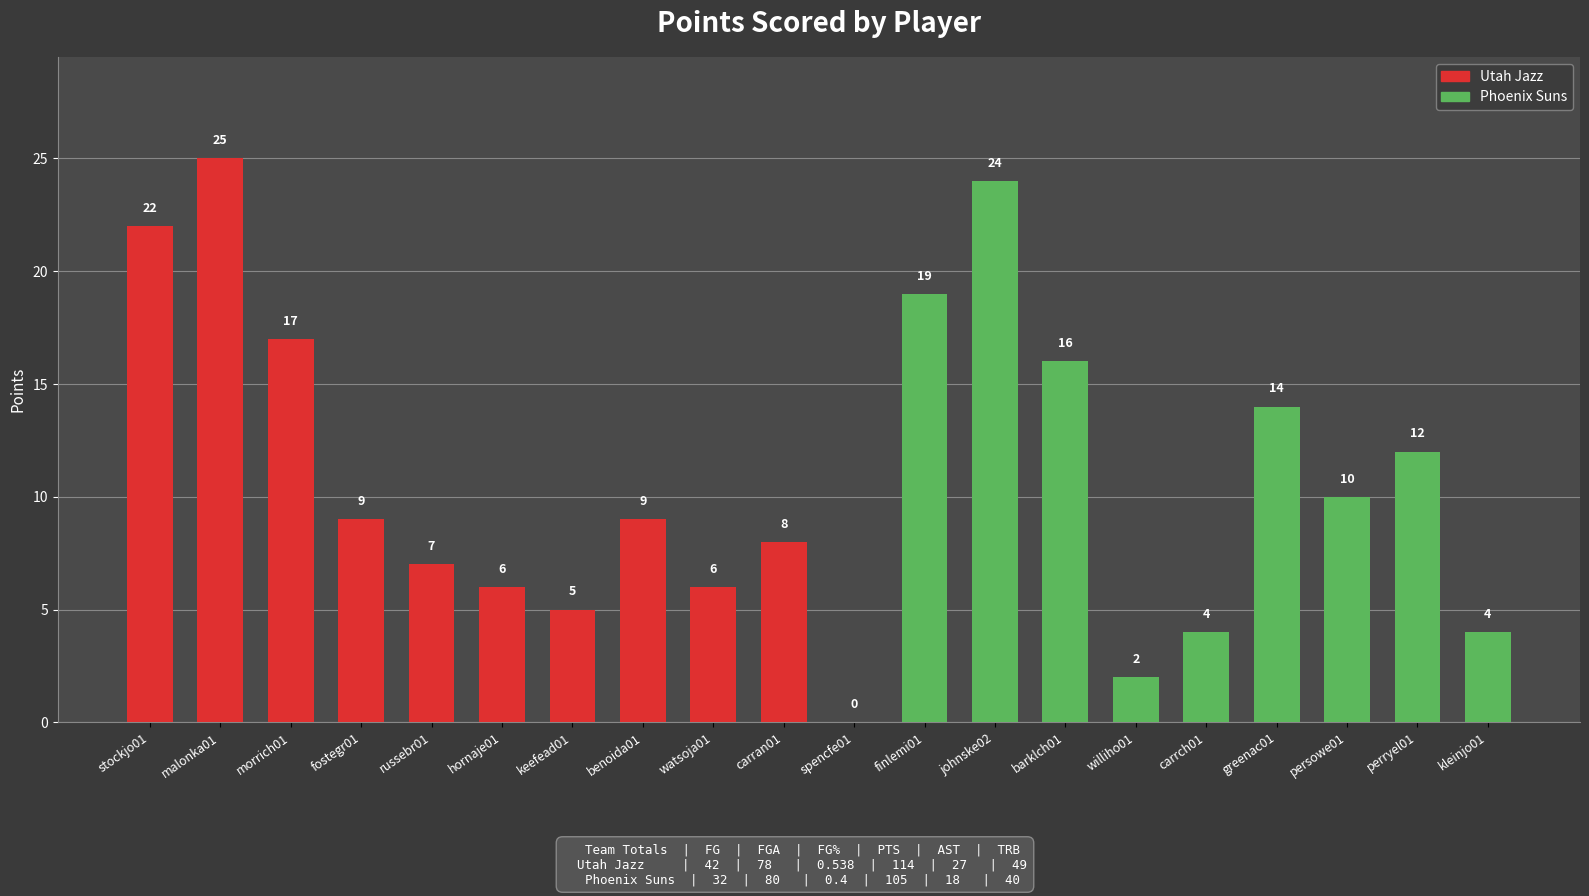

Where is the data nearest to the value 12?

perryel01